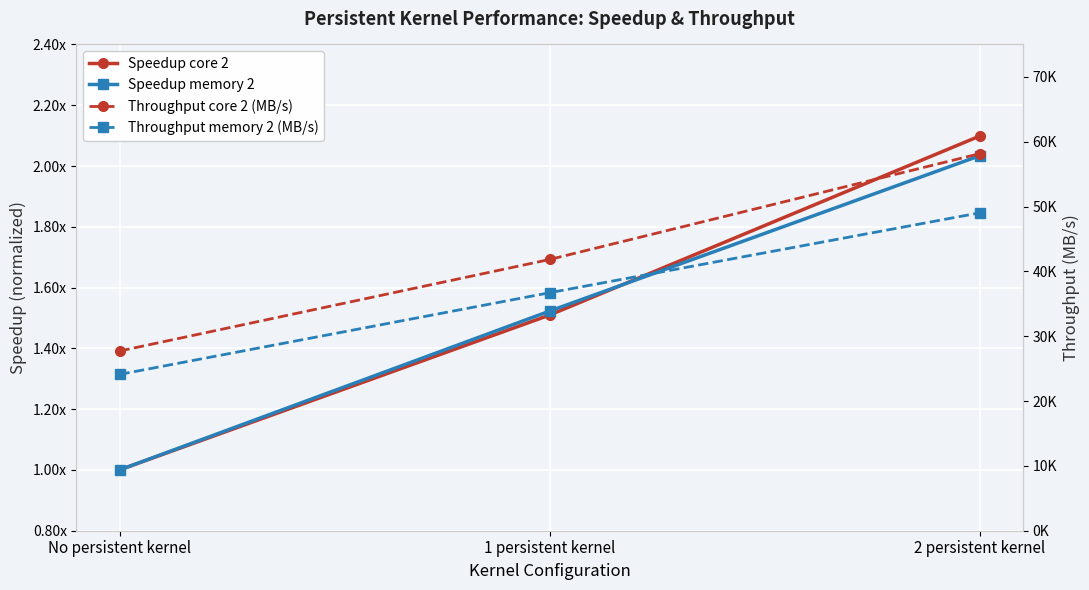

Is this an area chart (filled region under the line)?

No